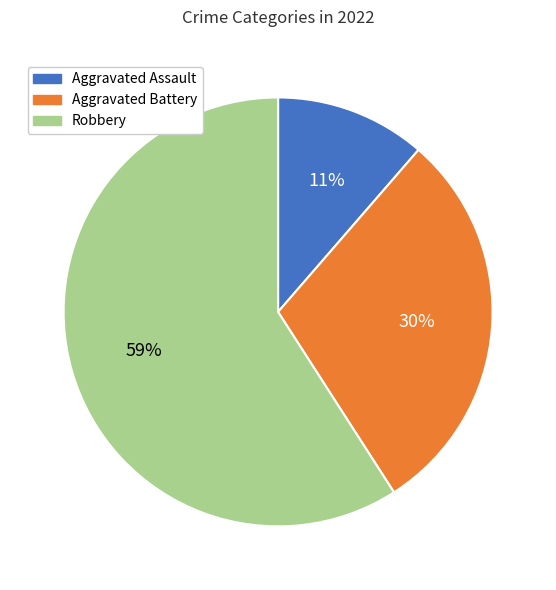

To the nearest percent, what is the average slice percentage?

33%